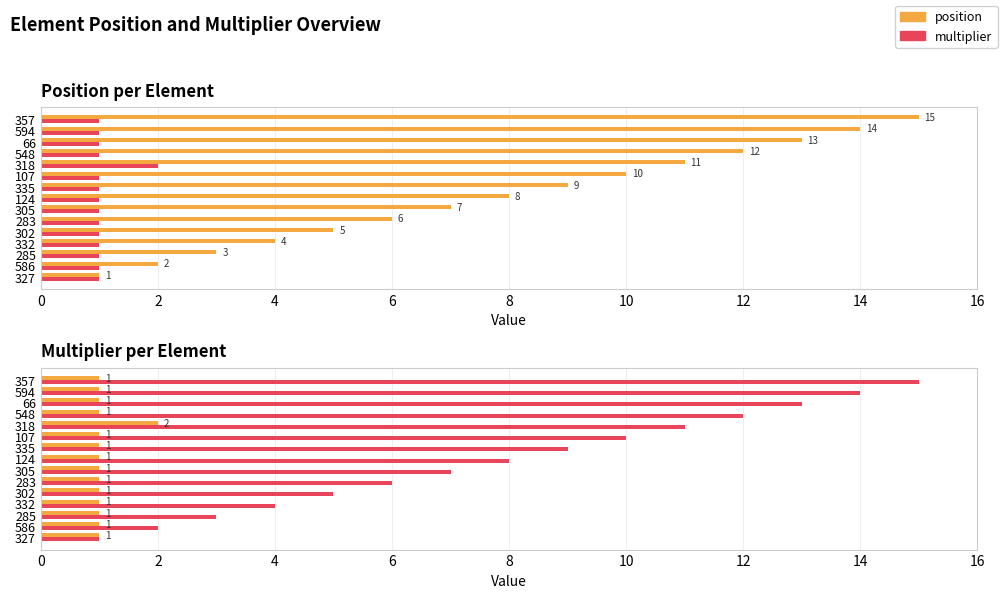

How many categories are shown in the chart?

15